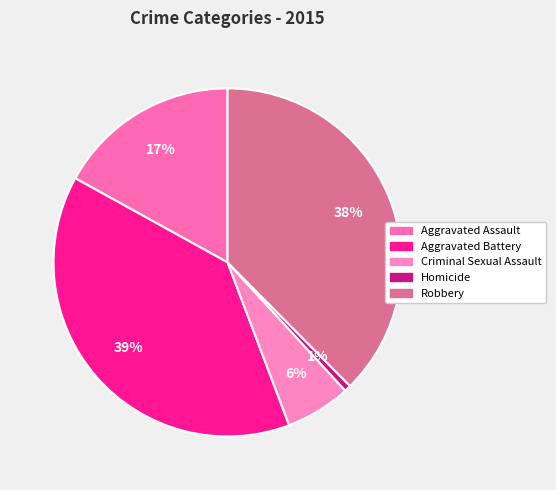

Is Aggravated Battery the majority of the pie?

No